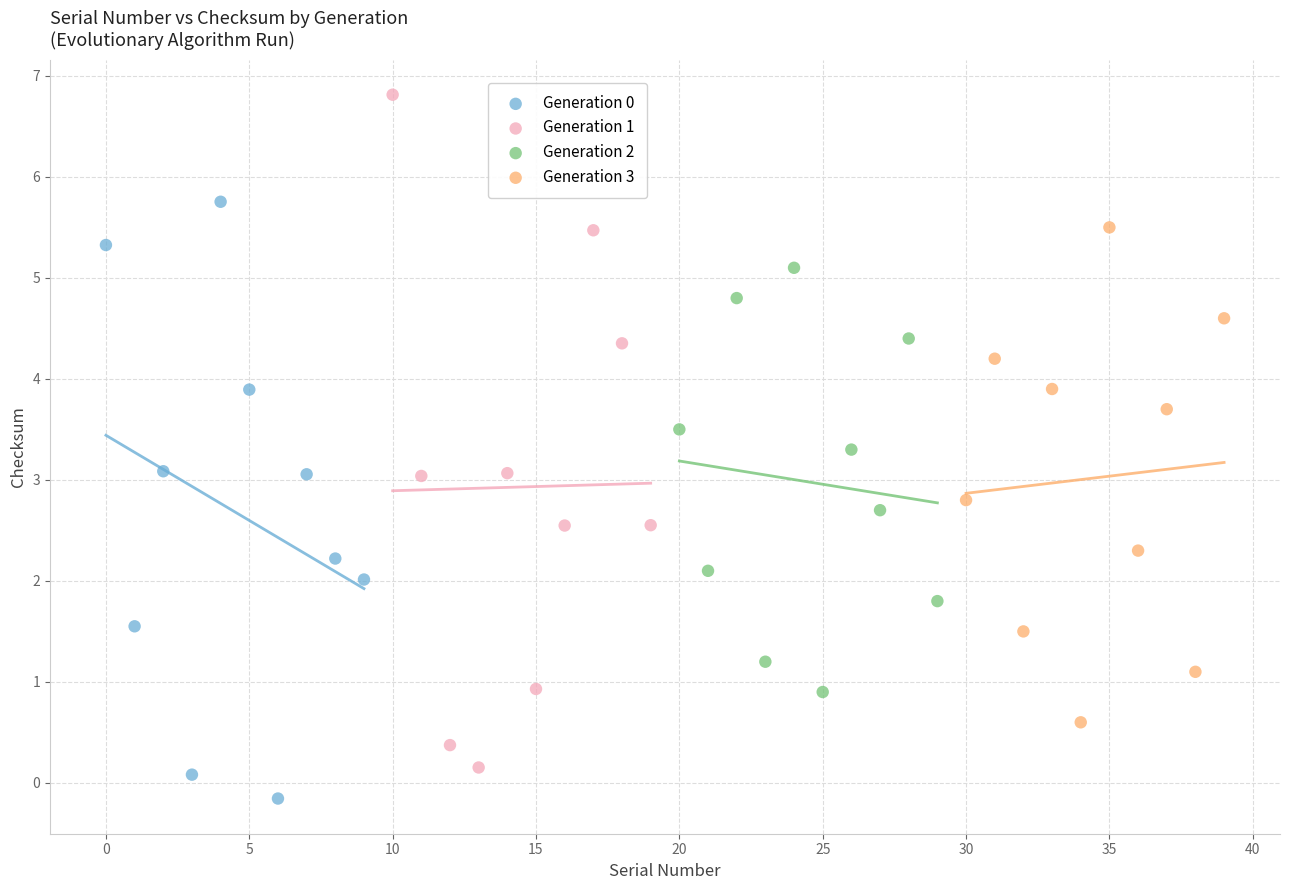

Which series contains the highest Y value?

Generation 1